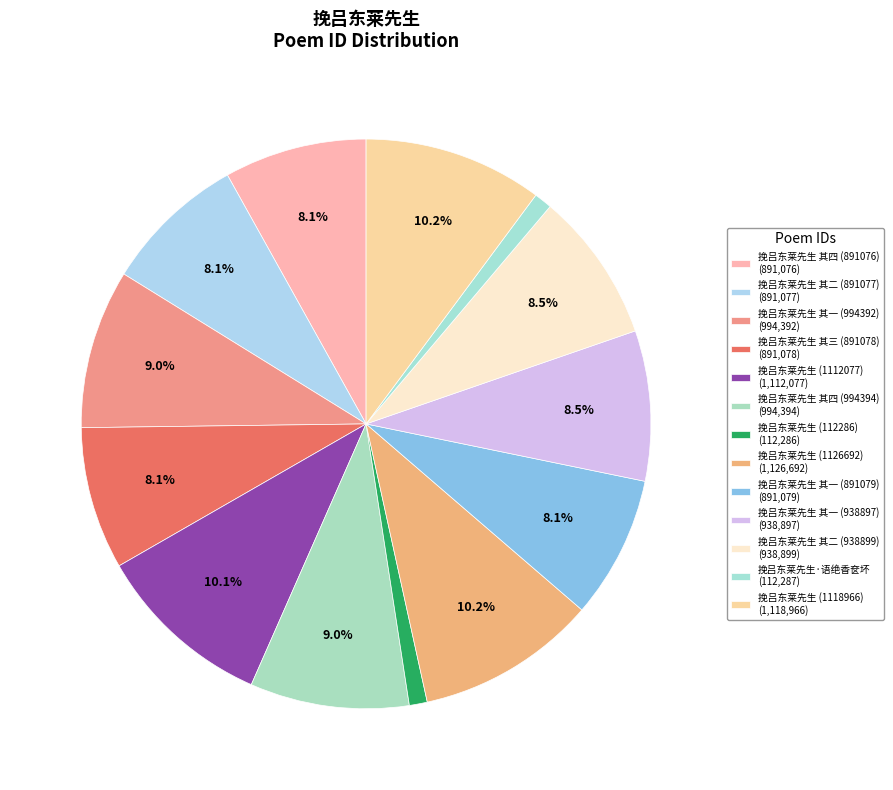

To the nearest percent, what is the combined percentage of 挽吕东莱先生 其一 (938897) and 挽吕东莱先生·语绝香奁坏?

10%